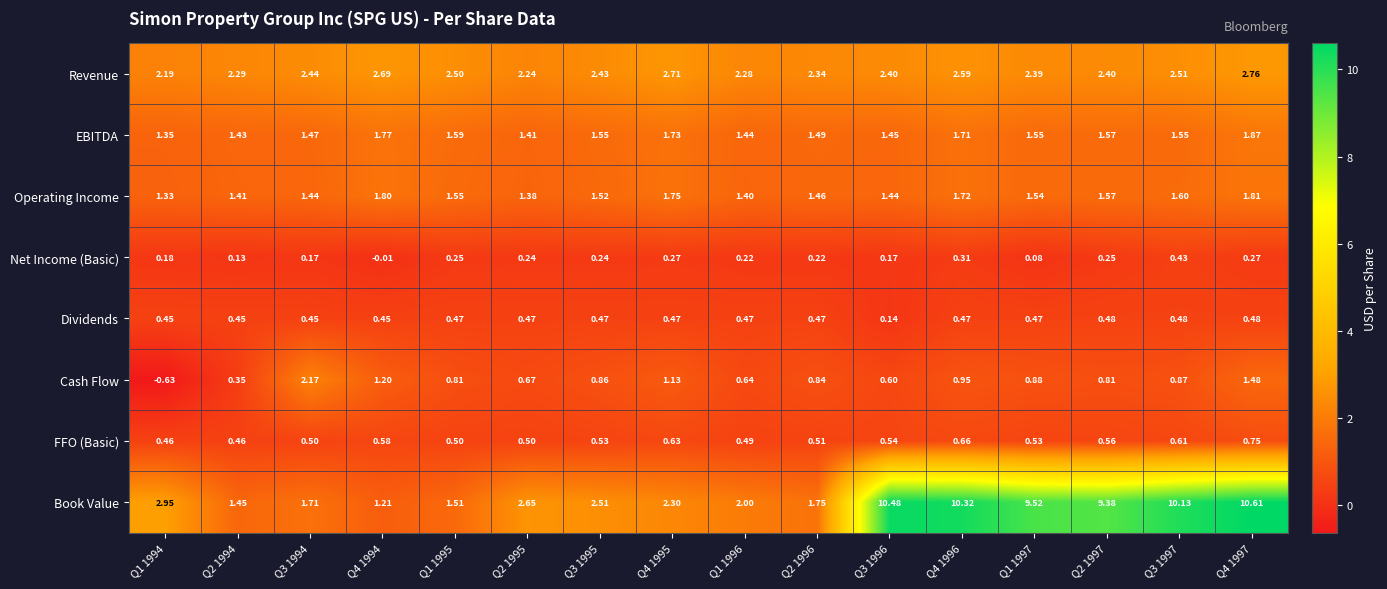

Which label corresponds to the smallest value in the chart?

Q1 1994